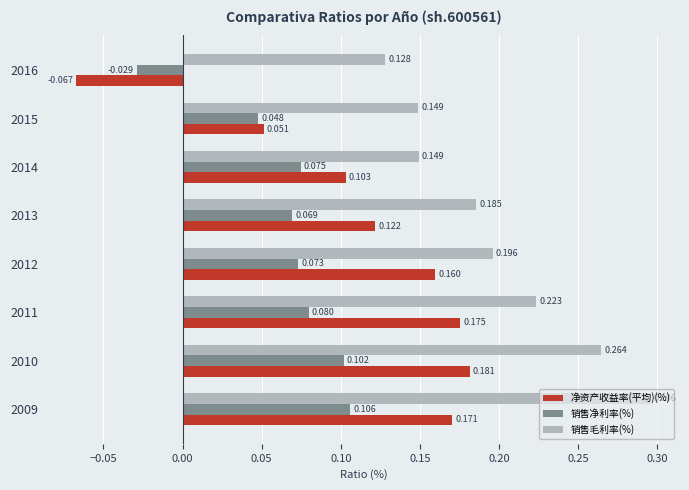

Count the 销售毛利率(%) values in the range 0 to 1.

8